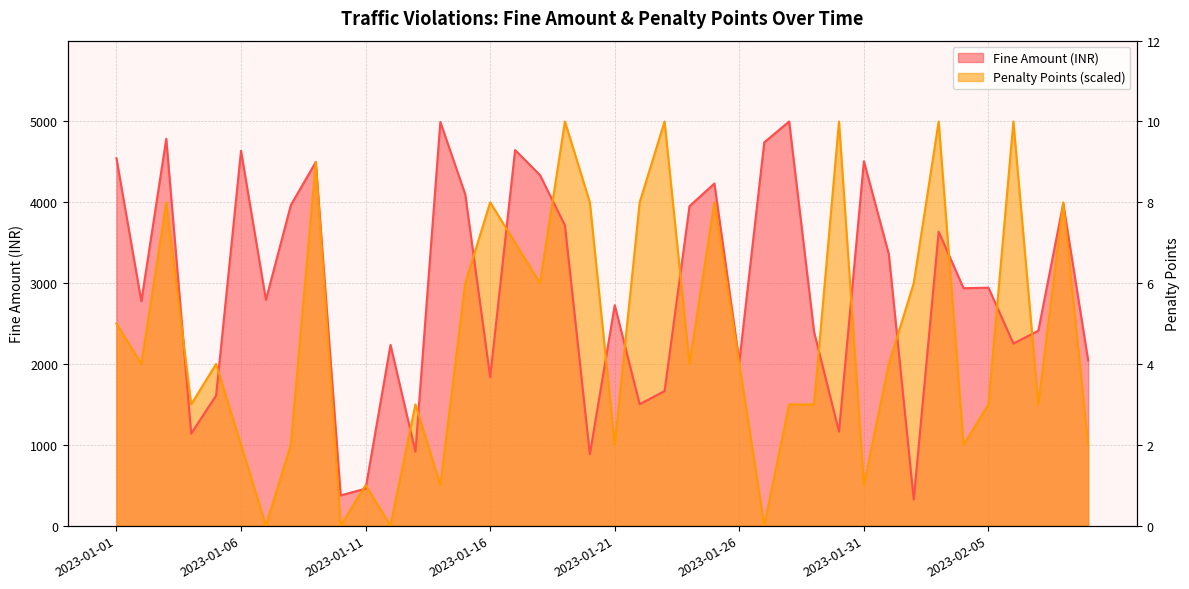

Which has a higher value, 2023-01-14 or 2023-01-28?

2023-01-28